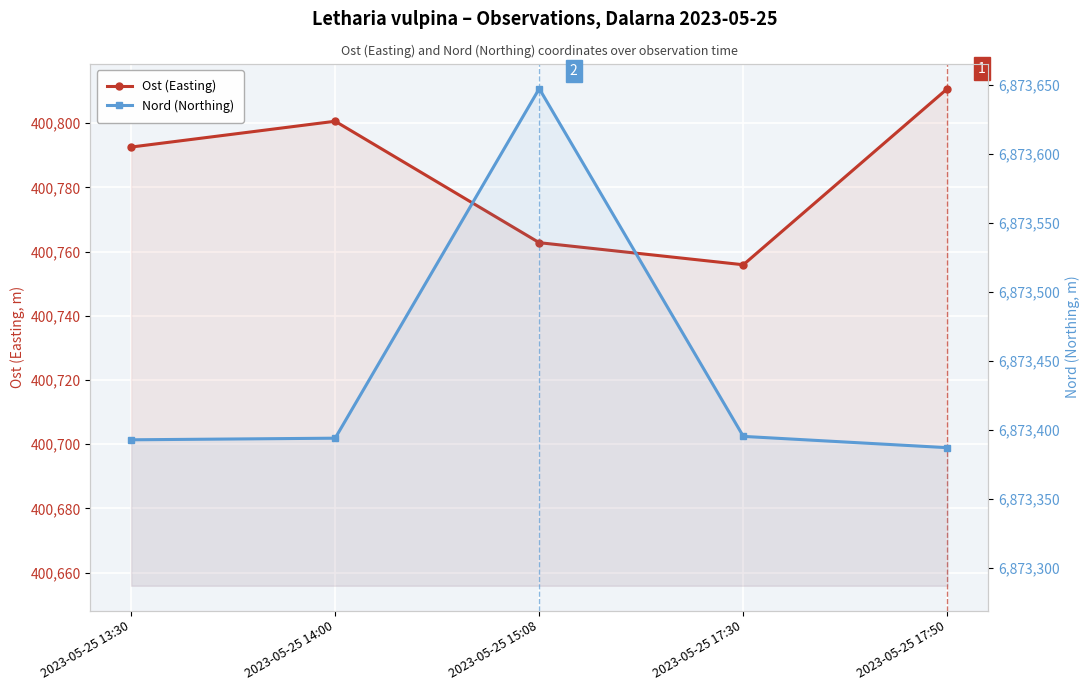

Reading right to left, what are all the values shown in this chart?

Ost (Easting): 2023-05-25 17:50=400810.8	2023-05-25 17:30=400755.9	2023-05-25 15:08=400762.8	2023-05-25 14:00=400800.6	2023-05-25 13:30=400792.6
Nord (Northing): 2023-05-25 17:50=6873387.3	2023-05-25 17:30=6873395.5	2023-05-25 15:08=6873647.4	2023-05-25 14:00=6873394.2	2023-05-25 13:30=6873393.0